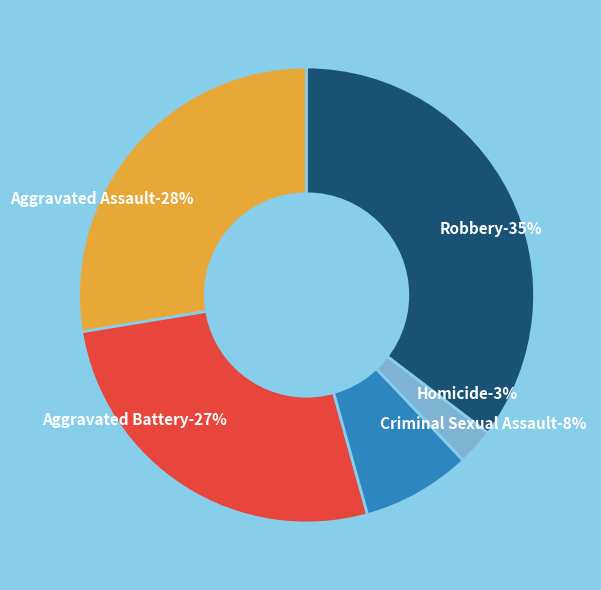

Which slice is the largest?

Robbery